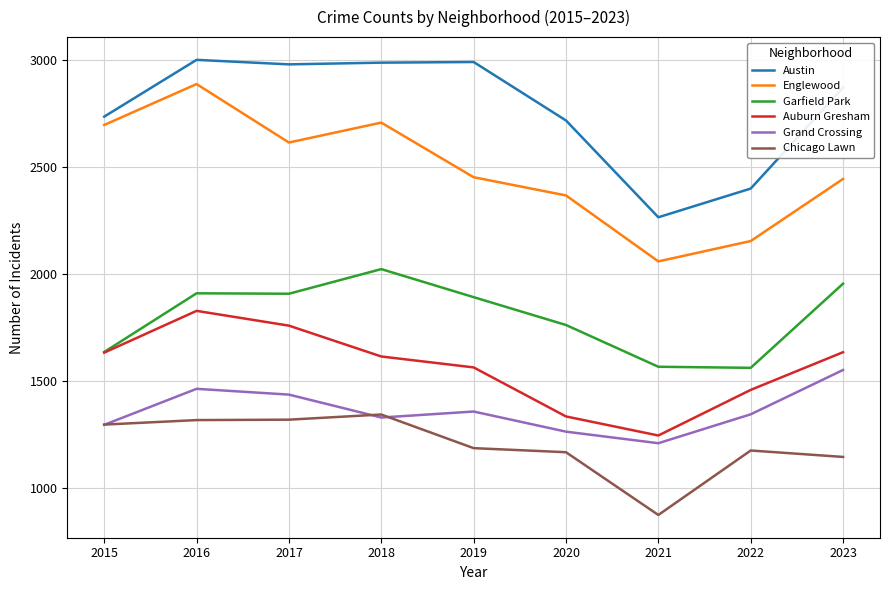

What is the maximum value shown in the chart?

2999